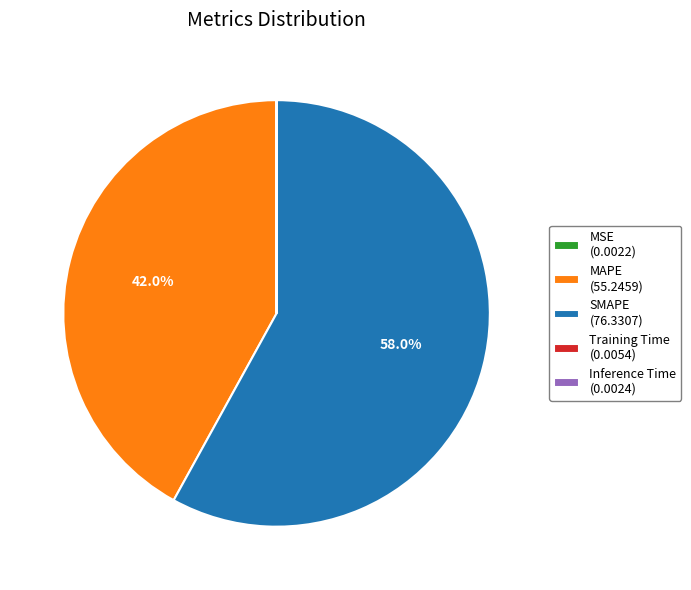

Is the sum of SMAPE (76.3307) and MAPE (55.2459) greater than half?

Yes